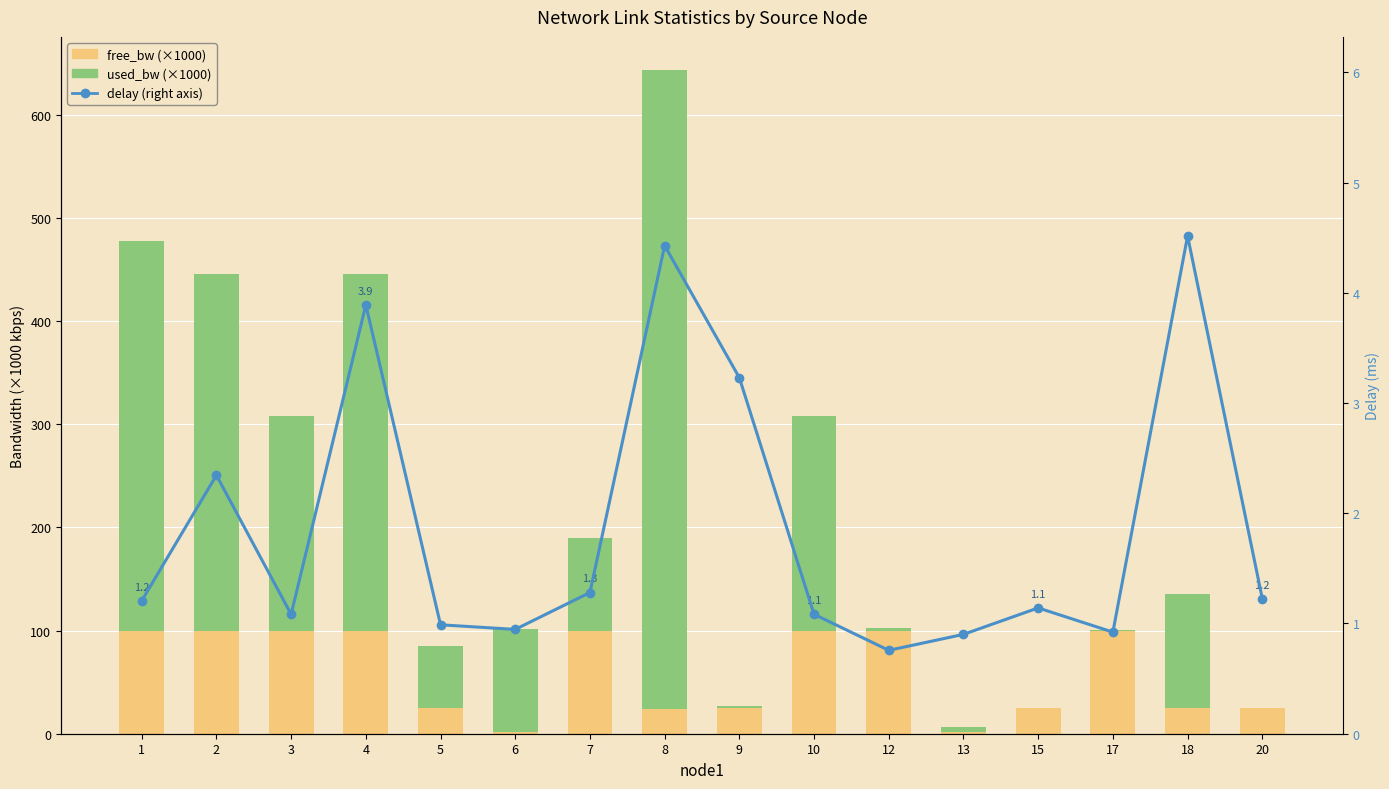

What is the value of the free_bw (×1000) bar at the 15th from the left?

24.9